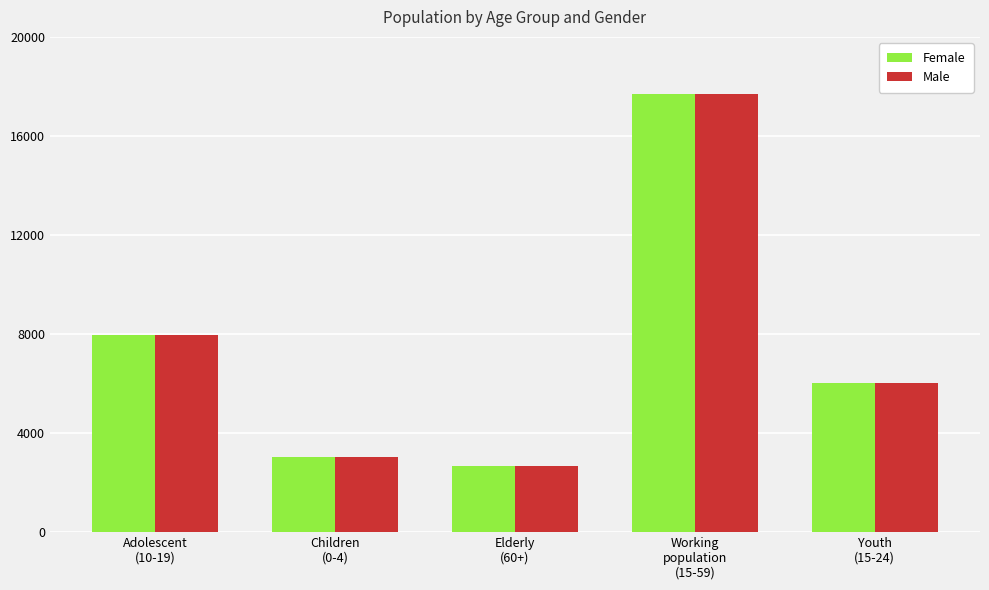

Reading right to left, extract all data points from this chart.

Female: 6034	17712	2680	3017	7962
Male: 6034	17712	2680	3017	7962